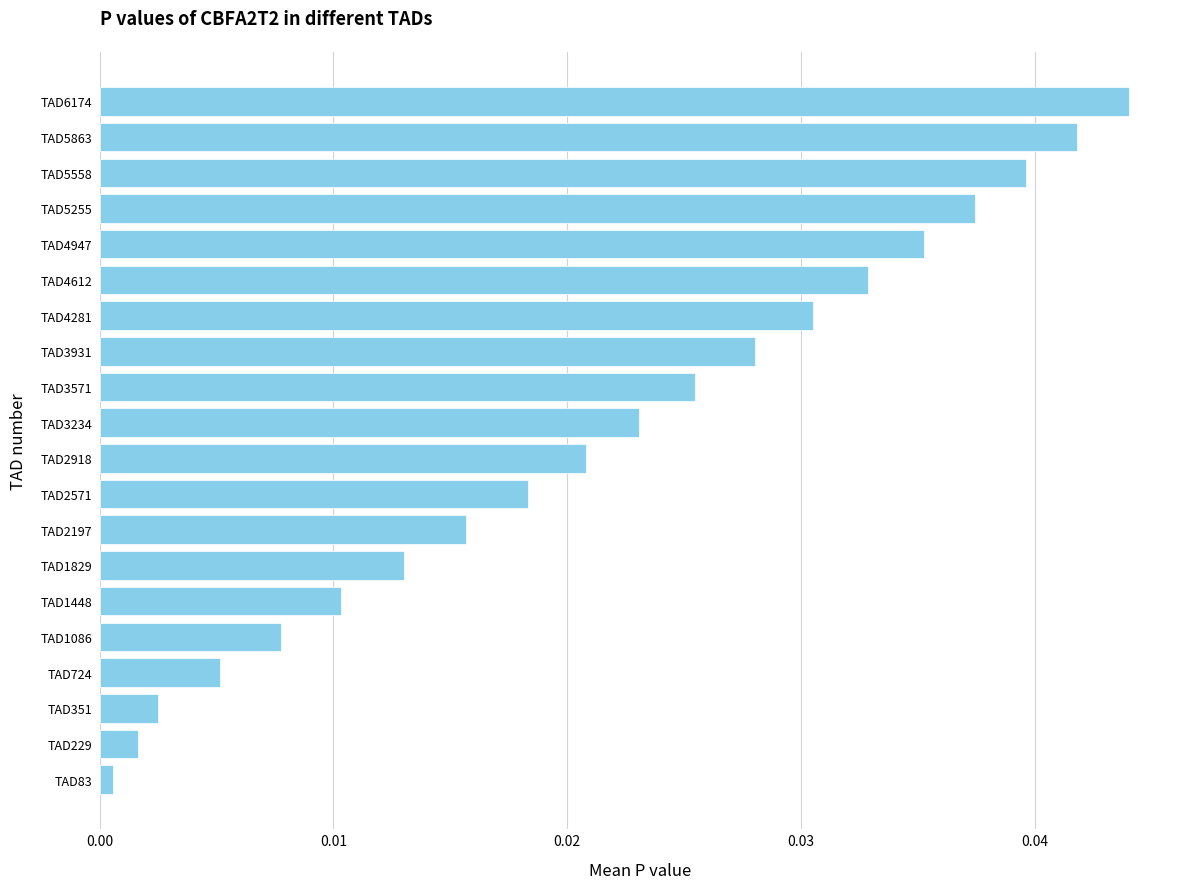

The value at TAD5558 is 0.1. True or false?

False